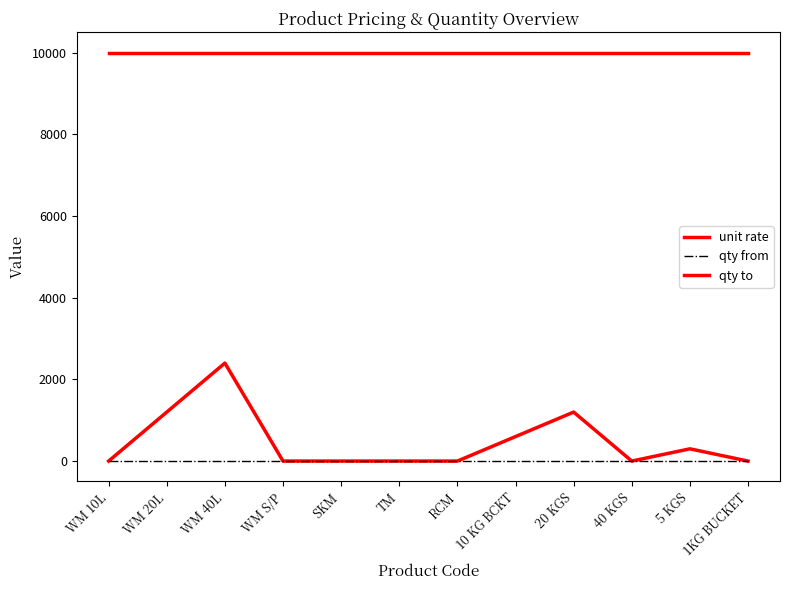

Does the chart display data point markers on the line(s)?

No